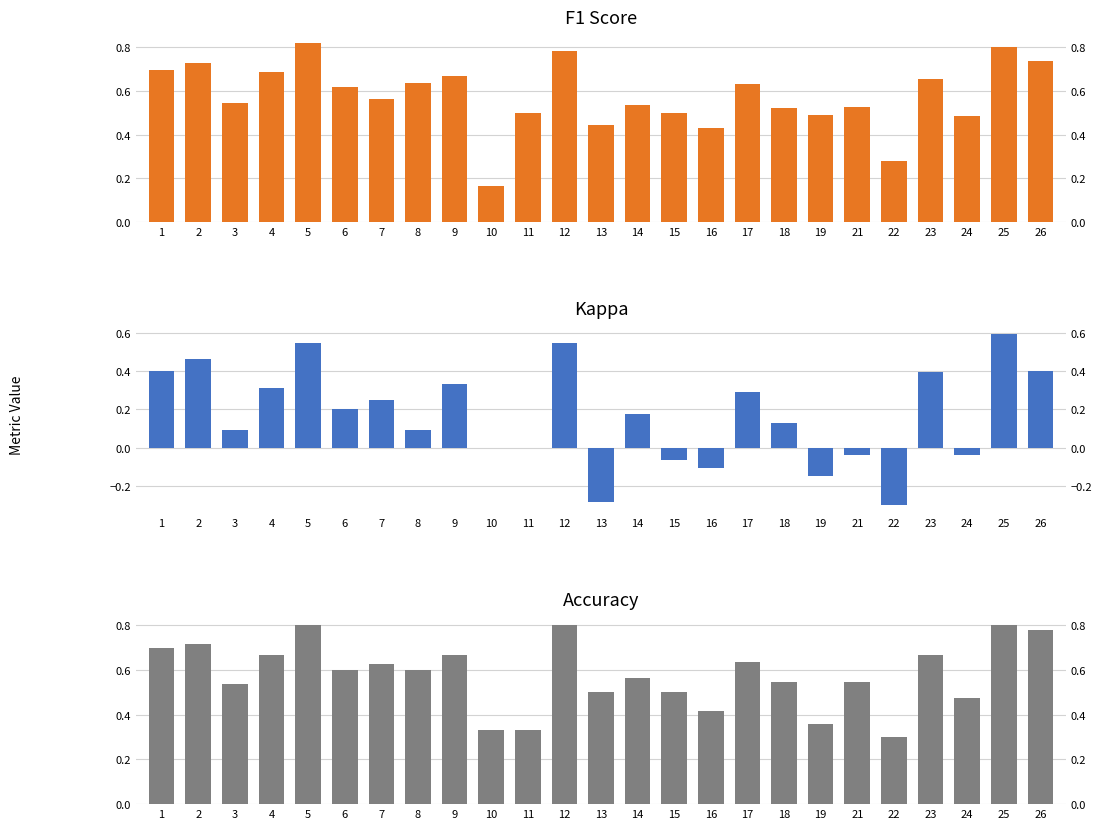

What is the highest value of the kappa series?

0.6